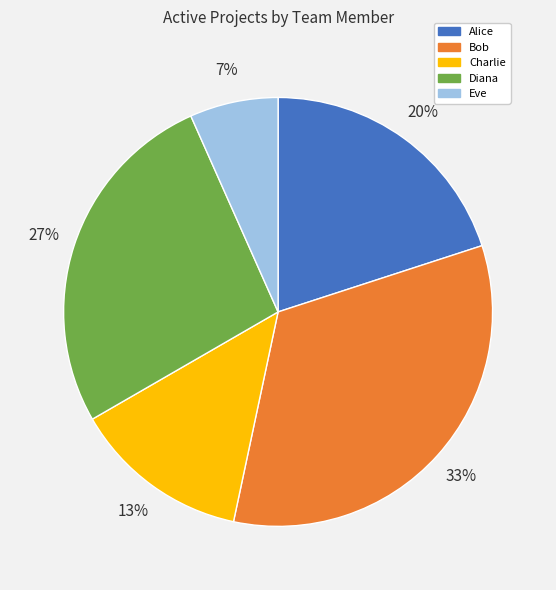

Which has a higher value, Diana or Alice?

Diana